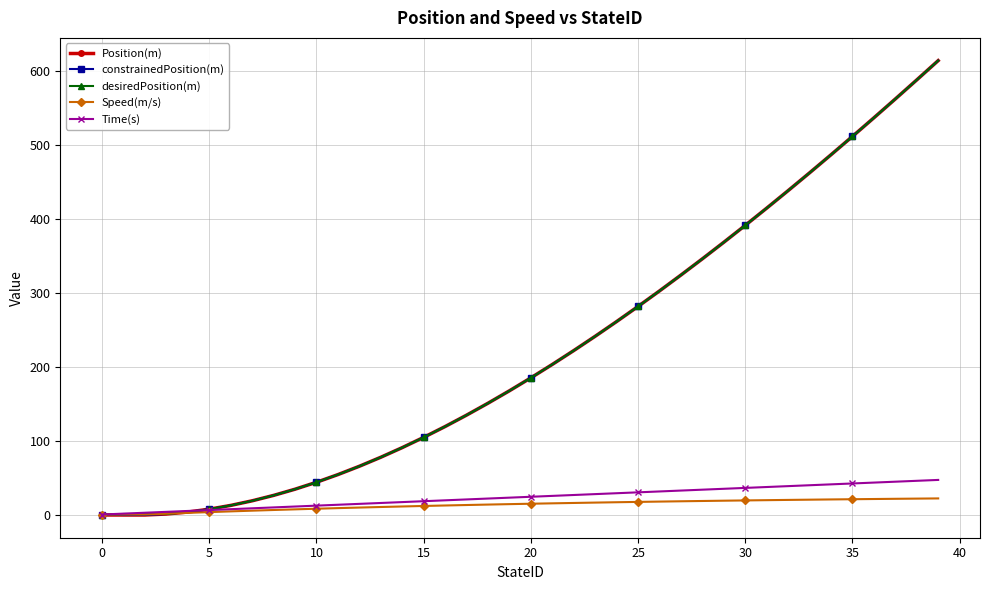

What is the highest value of the Time(s) series?

46.8